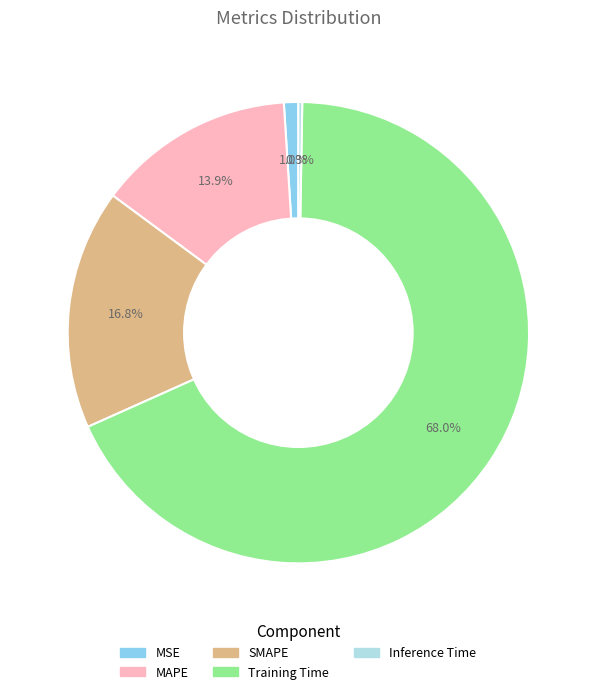

Which category accounts for the majority?

Training Time